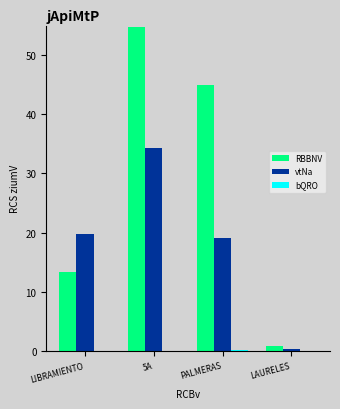

How many distinct data groups are displayed?

3